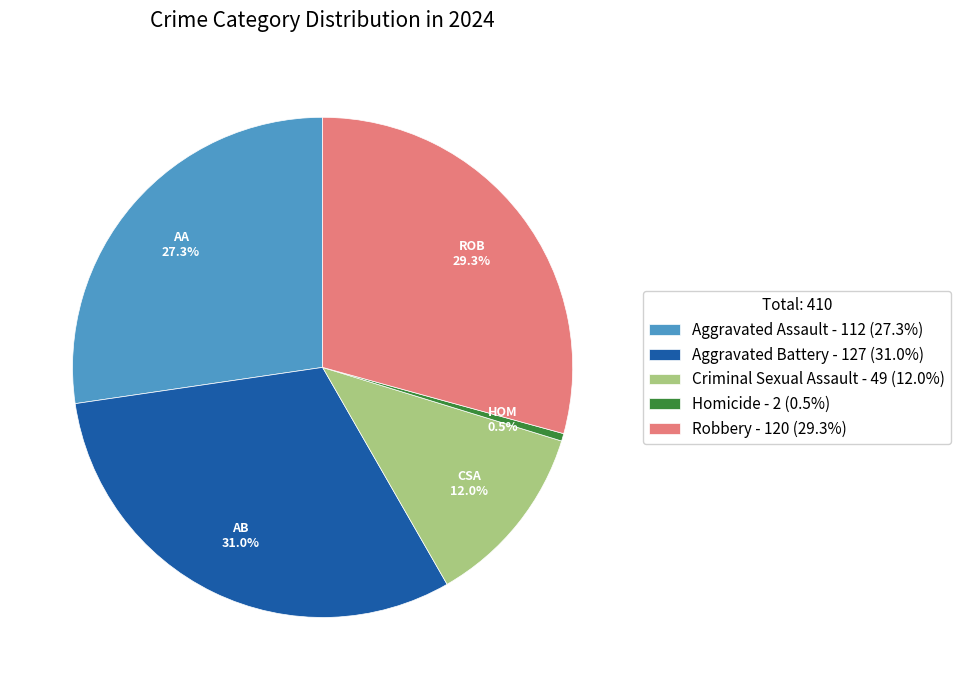

To the nearest percent, what is the difference between the largest and smallest slice percentages?

30%